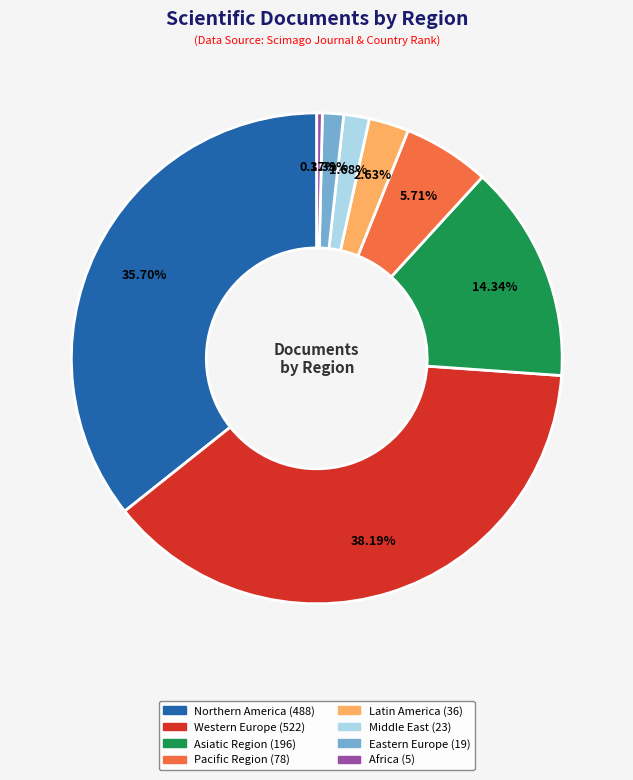

Which category has the smallest portion of the pie?

Africa